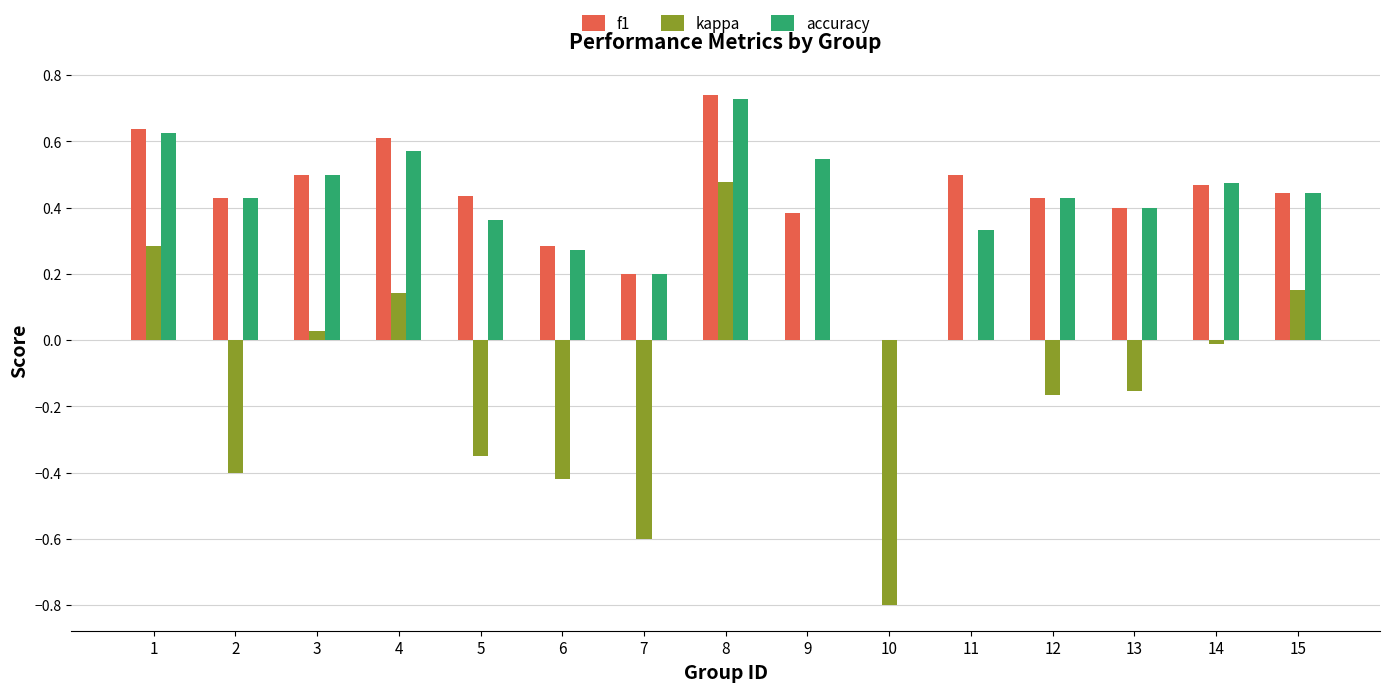

How many values in the accuracy series exceed 0?

14